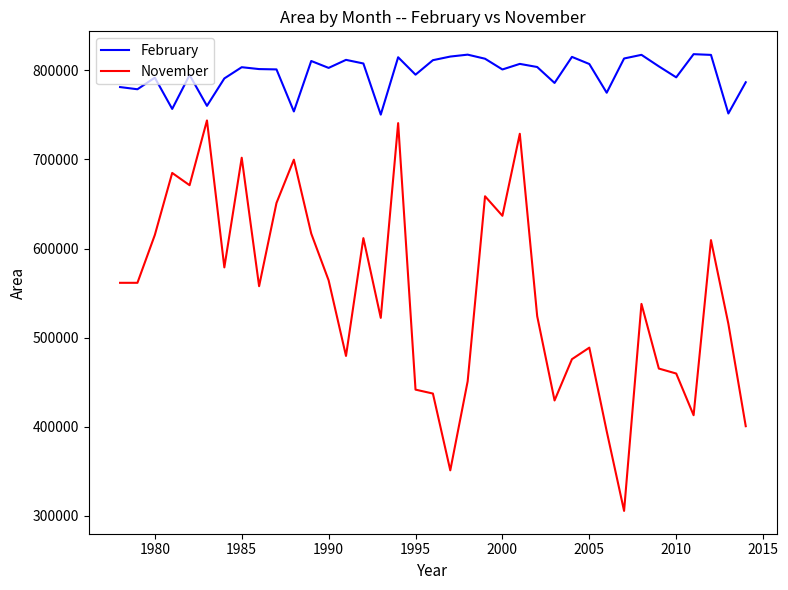

List the series in order of their peak value, highest first.

February, November